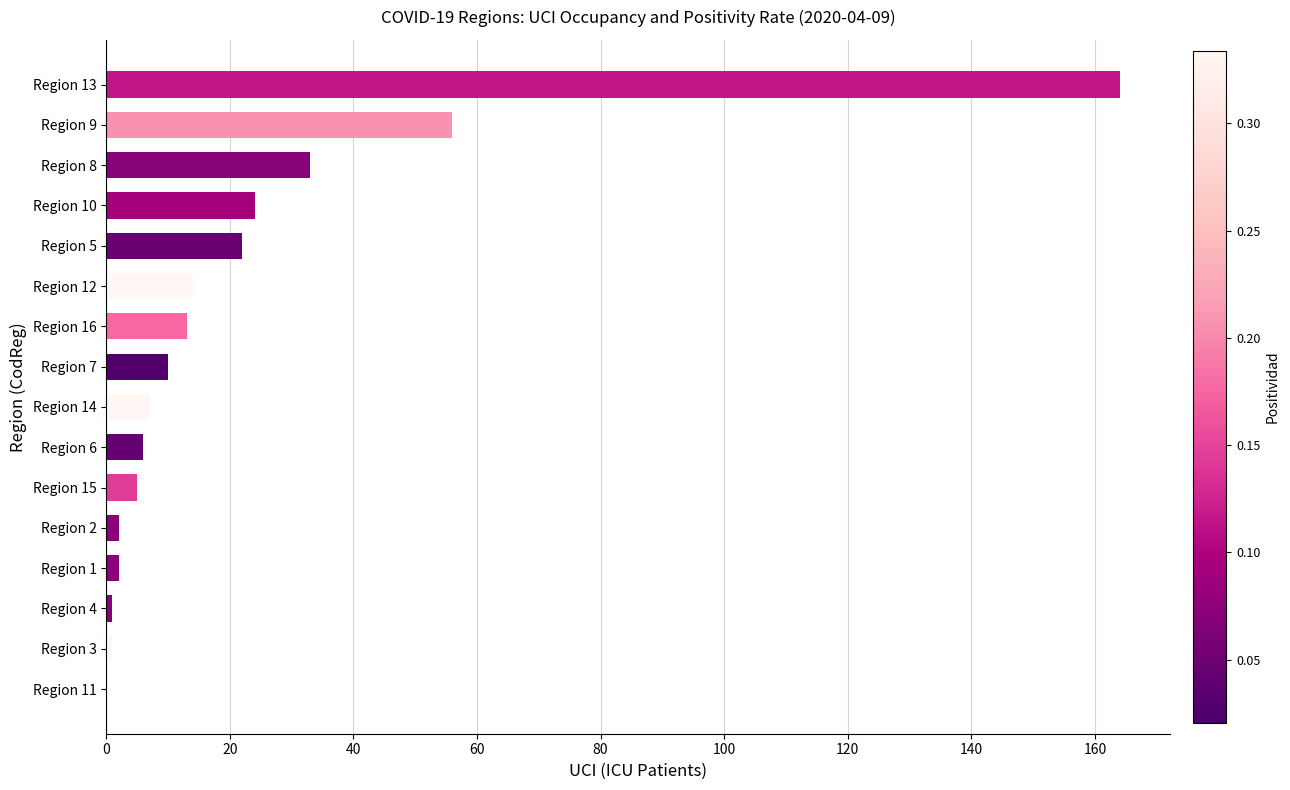

What is the maximum value shown in the chart?

164